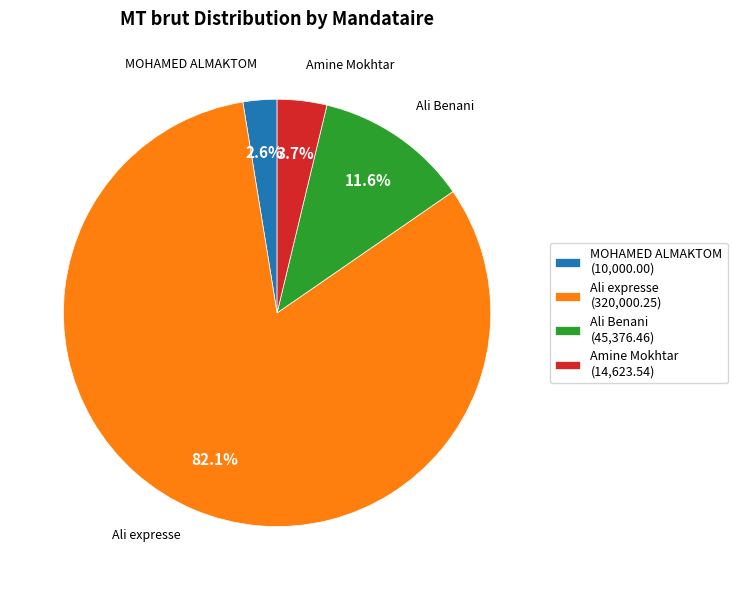

Approximately how many times larger is the value at Ali Benani compared to Amine Mokhtar?

3.1